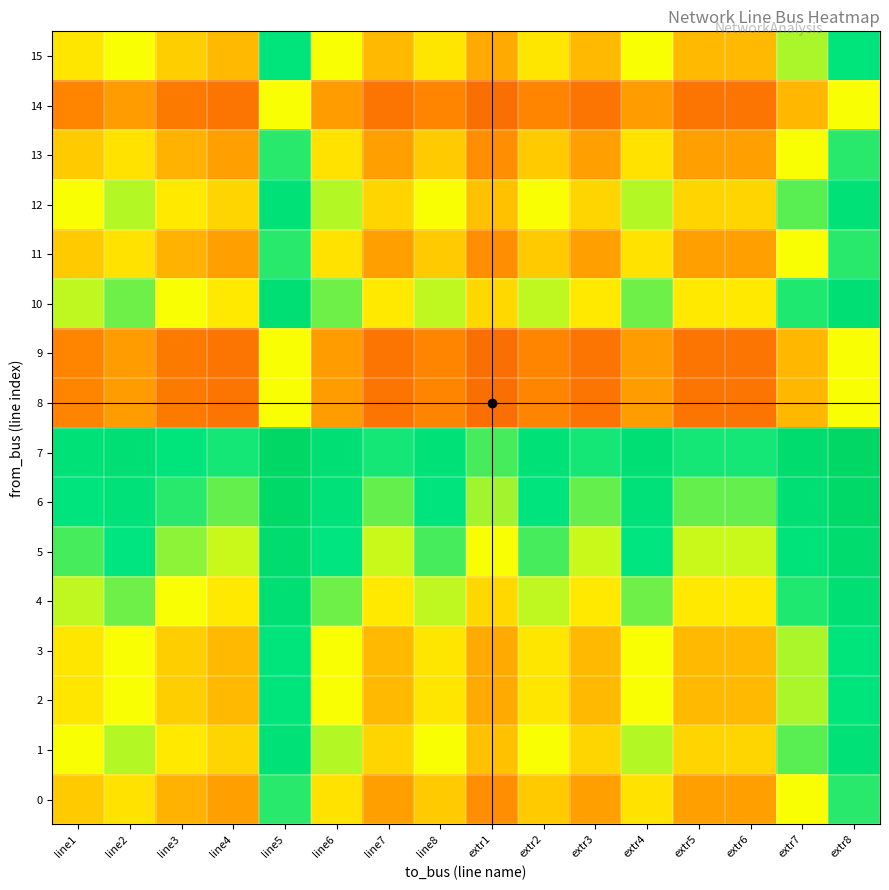

Which category has the lowest value across all series?

extr1